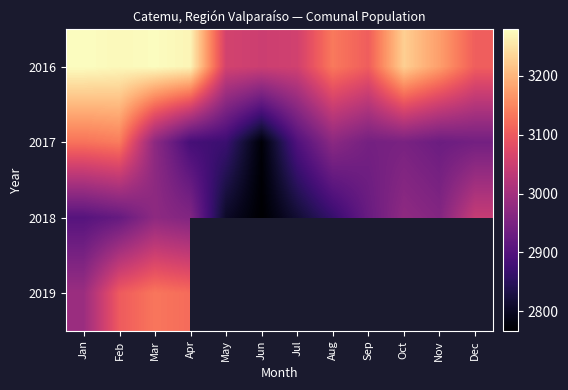

Rank the series at Mar from lowest to highest value.

2017, 2018, 2019, 2016